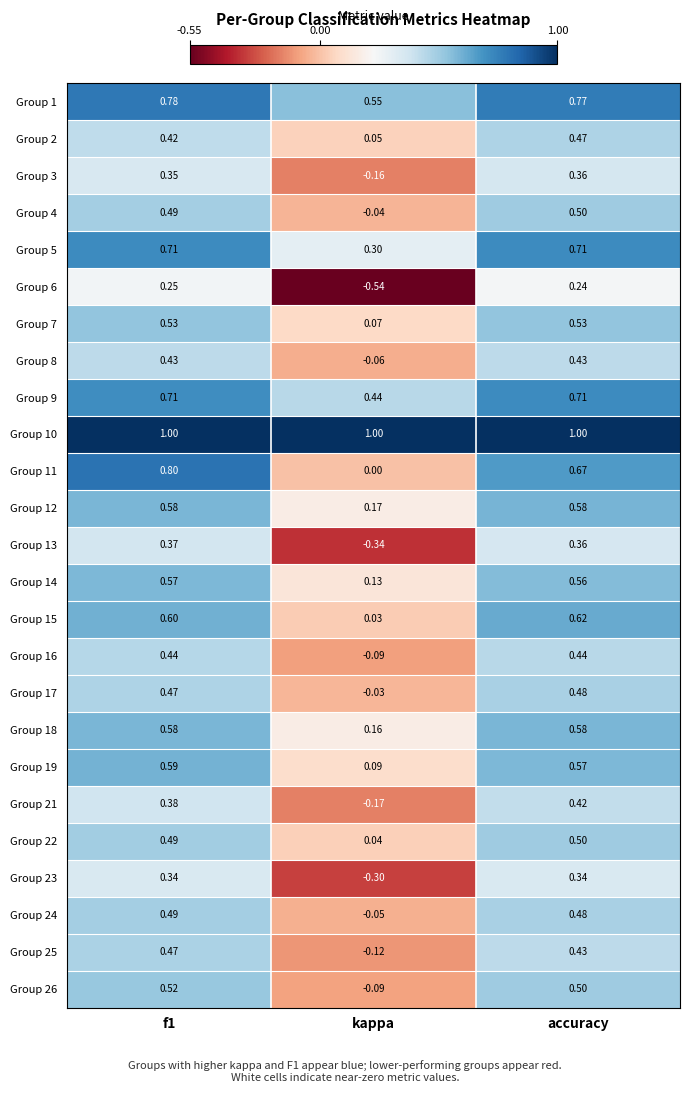

At which label does Group 3 reach its peak?

accuracy